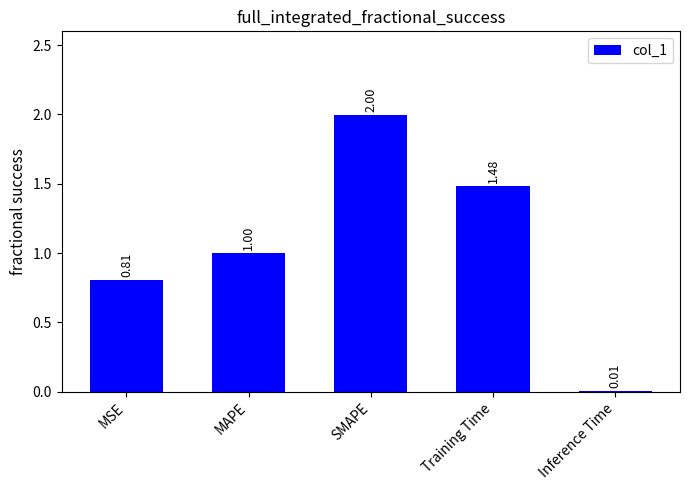

Which label corresponds to the largest value in the chart?

SMAPE